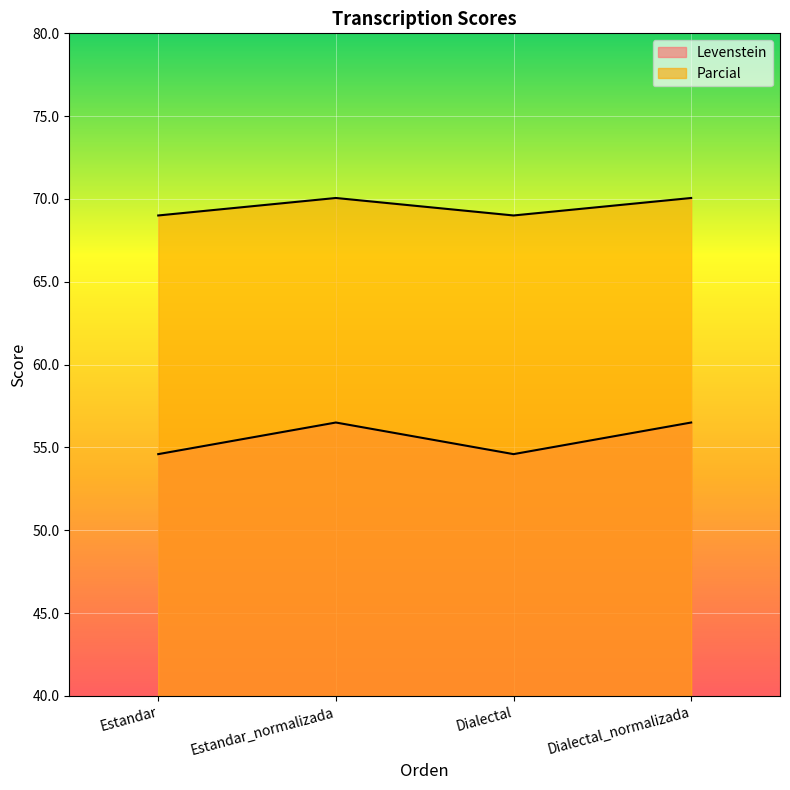

Where is the first local maximum for Levenstein?

Estandar_normalizada